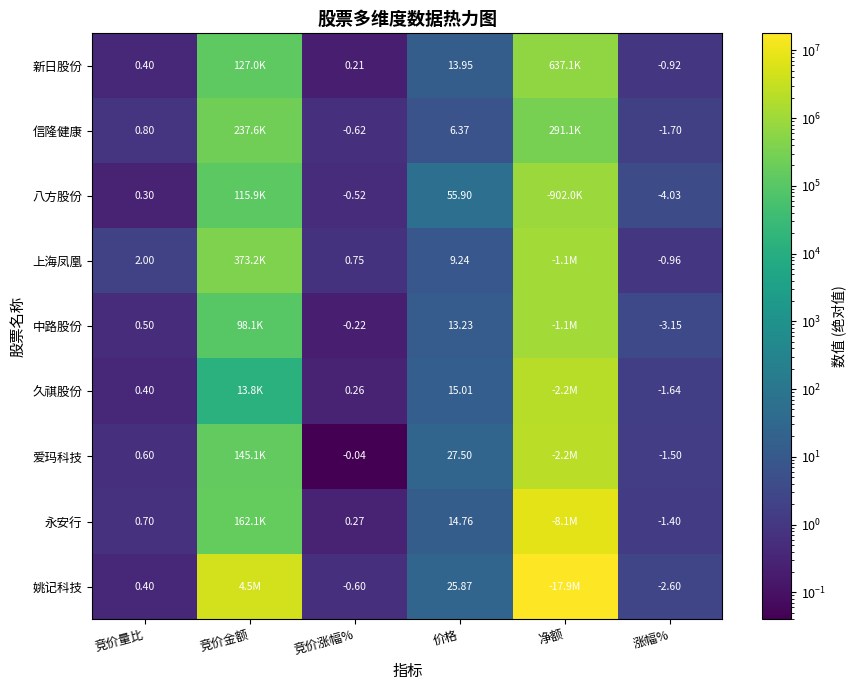

Which has a higher value, 净额 or 竞价涨幅%?

净额